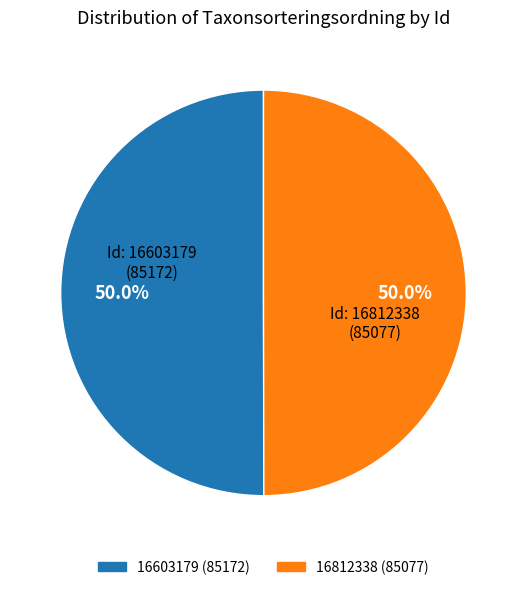

Combined, what portion of the pie is 16603179 and 16812338?

100.0%